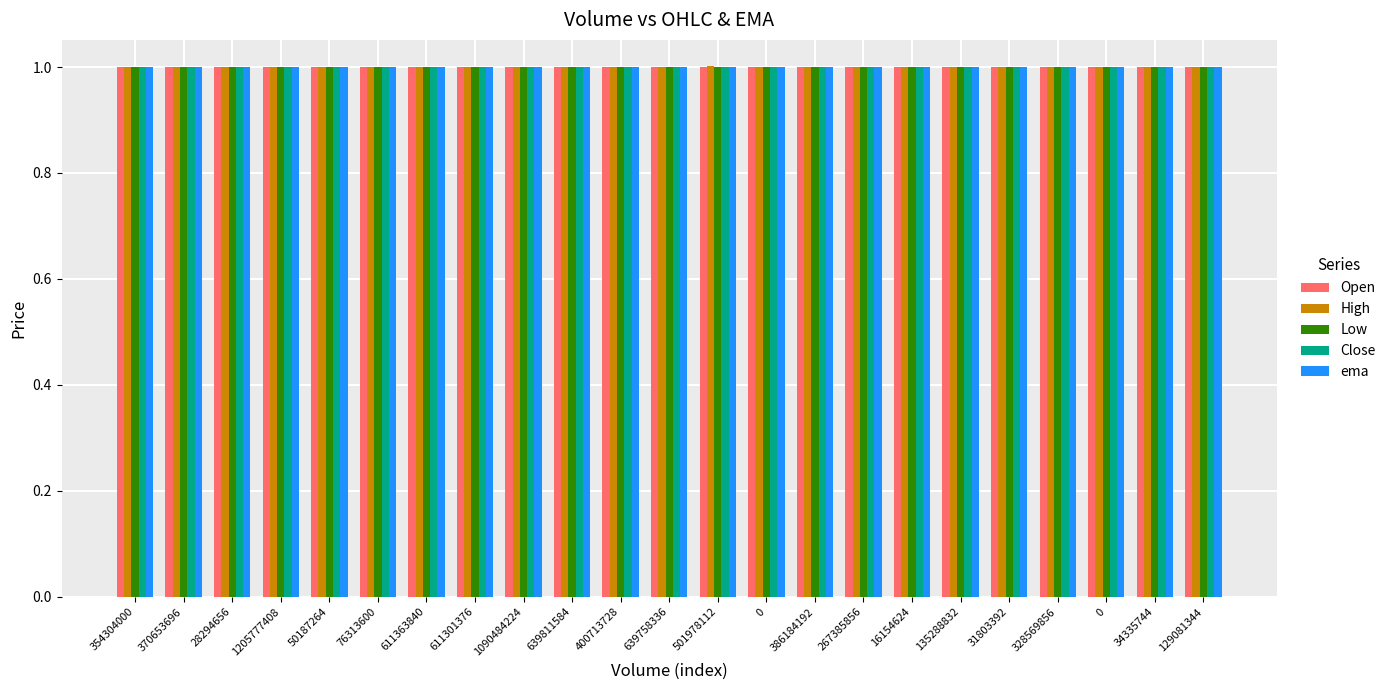

The value of High at 400713728 is 1.0. True or false?

True